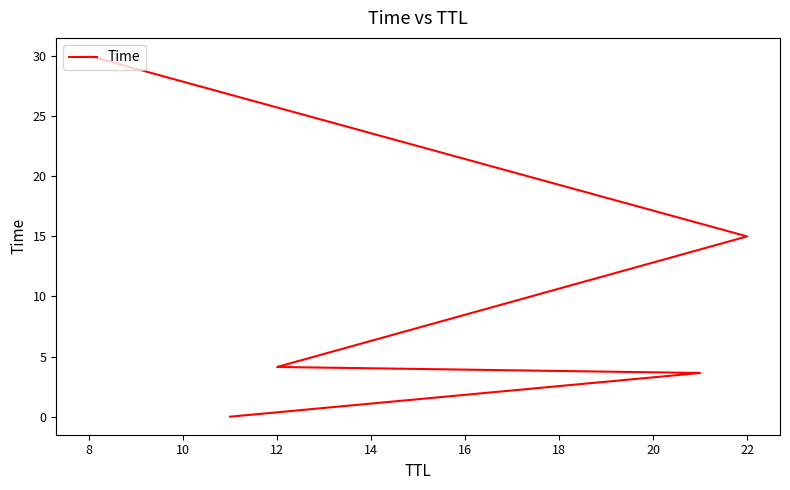

Is it true that the value at 22 is 6.4?

False